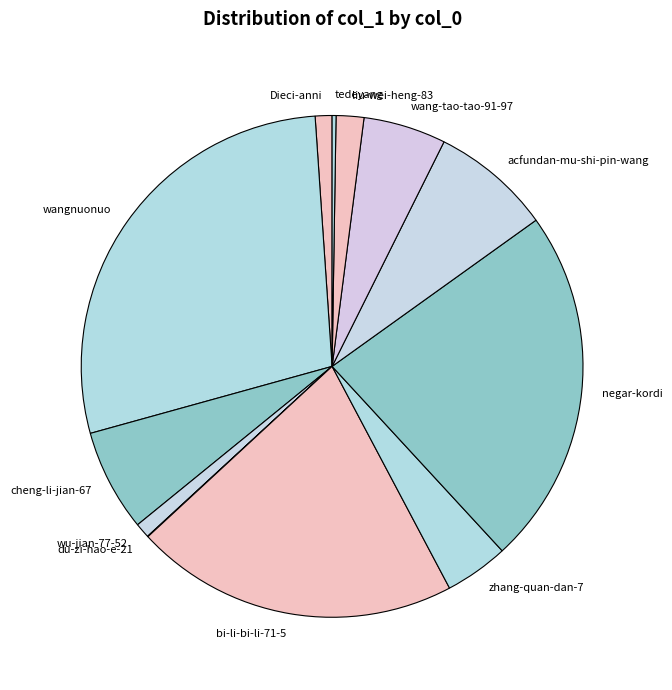

Which category has the biggest portion of the pie?

wangnuonuo